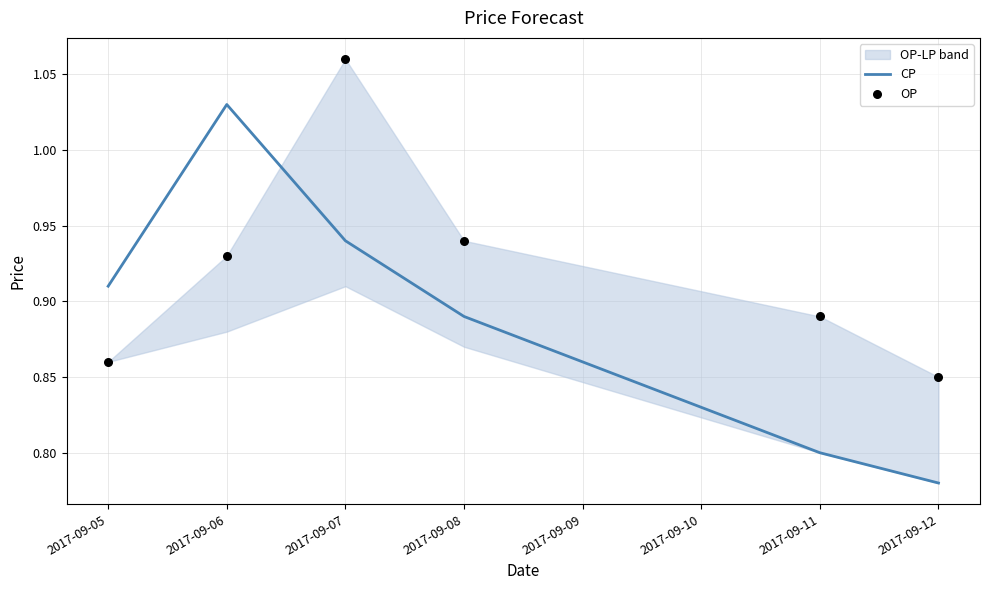

Which series contains the highest Y value?

OP